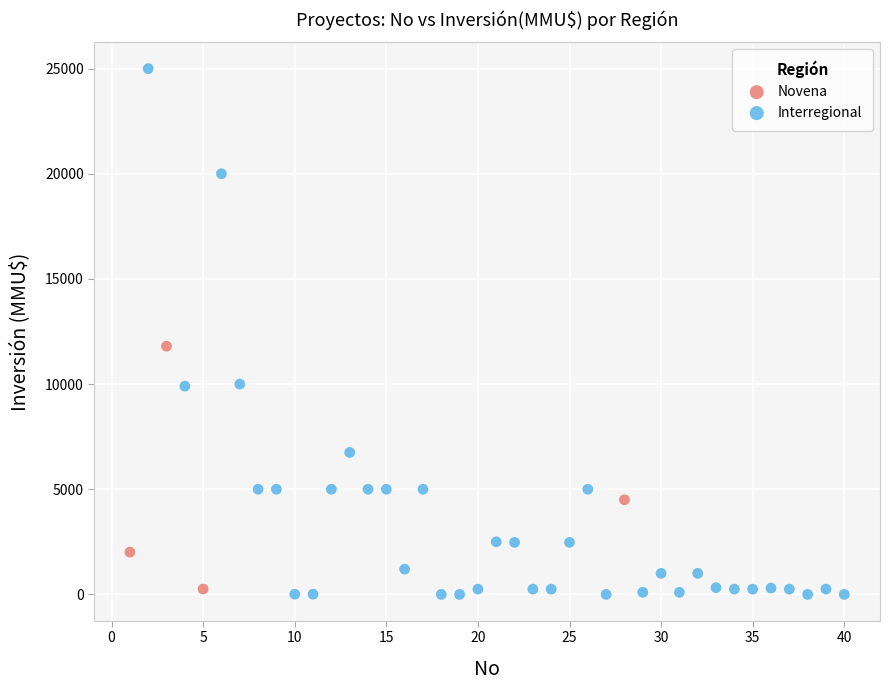

Which series has the largest Y range (max minus min)?

Interregional